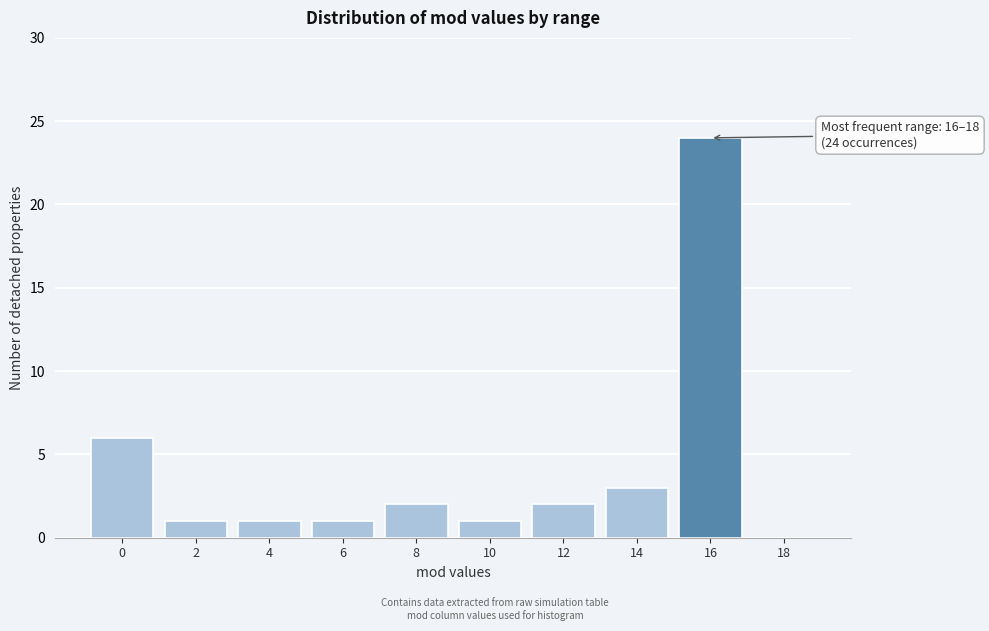

Reading right to left, what are all the values shown in this chart?

18=0	16=24	14=3	12=2	10=1	8=2	6=1	4=1	2=1	0=6